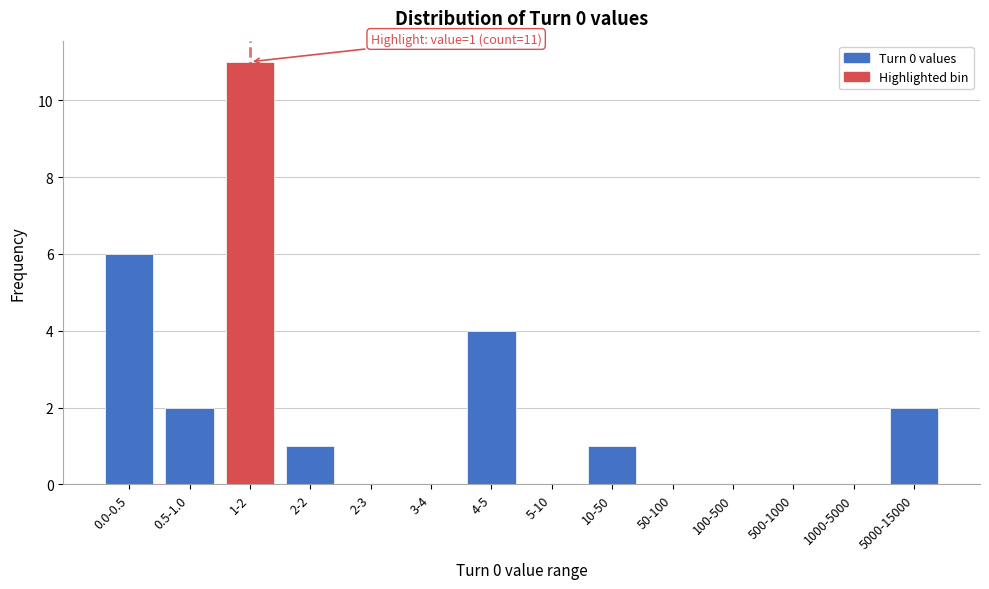

Reading right to left, transcribe all the data shown in this chart.

5000-15000=2	1000-5000=0	500-1000=0	100-500=0	50-100=0	10-50=1	5-10=0	4-5=4	3-4=0	2-3=0	2-2=1	1-2=11	0.5-1.0=2	0.0-0.5=6